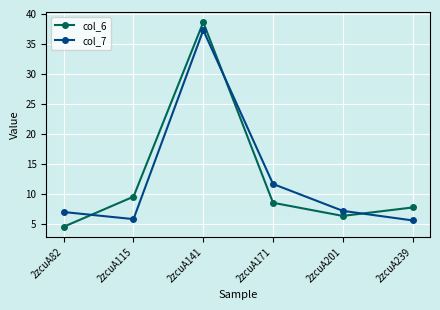

List the labels in order of col_6 value, smallest first.

2zcuA82, 2zcuA201, 2zcuA239, 2zcuA171, 2zcuA115, 2zcuA141